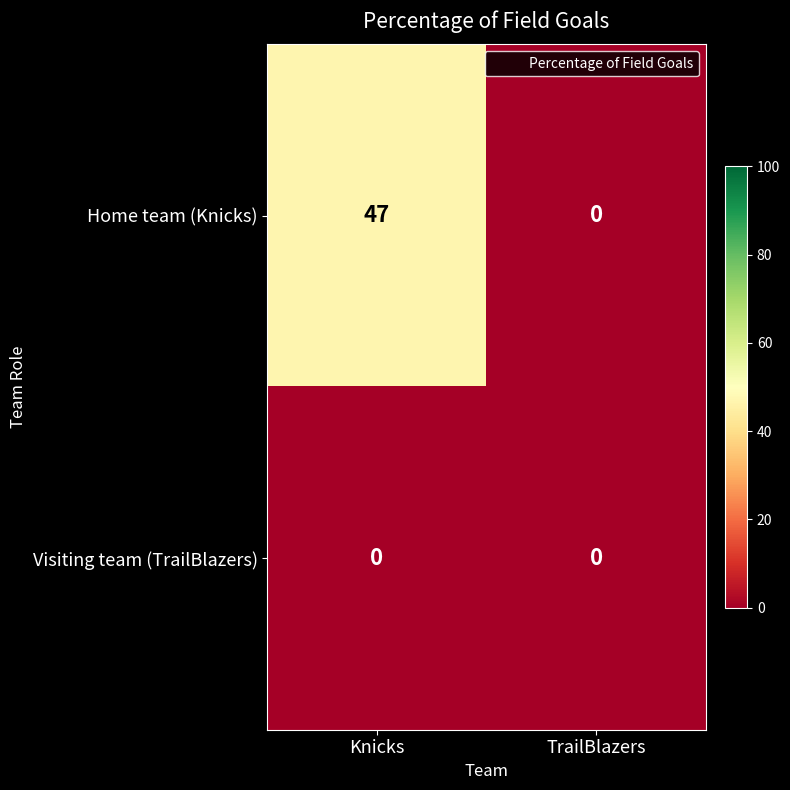

How many categories are shown in the chart?

2